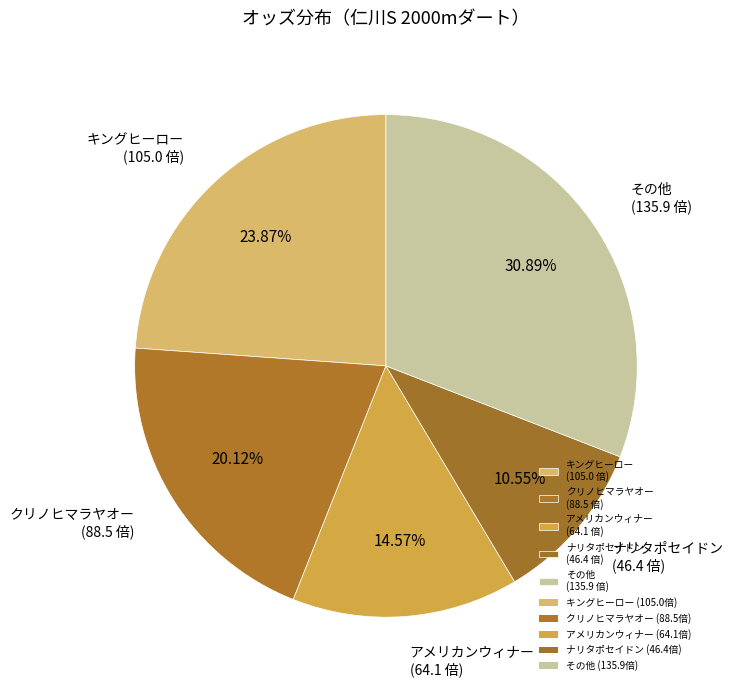

Is the sum of その他 (135.9 倍) and キングヒーロー (105.0 倍) greater than half?

Yes